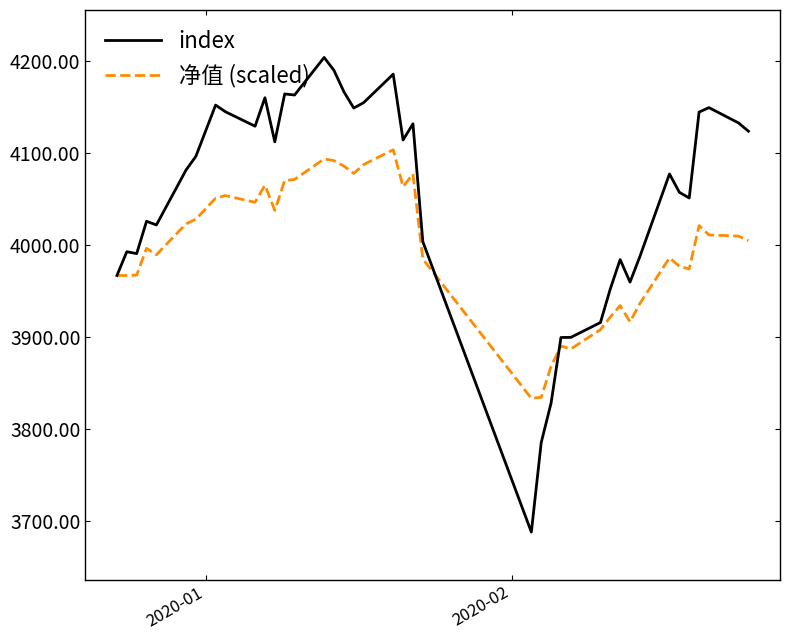

What is the maximum value shown in the chart?

4204.0